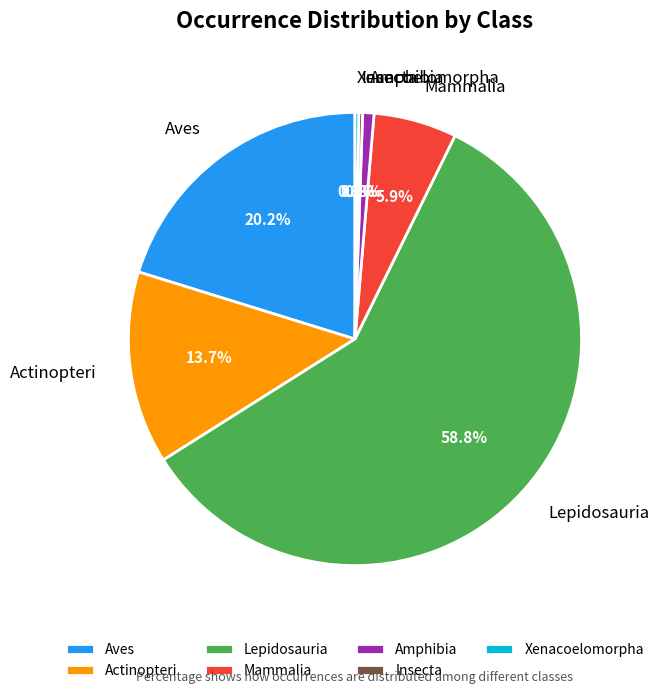

Does Actinopteri account for over 50% of the chart?

No